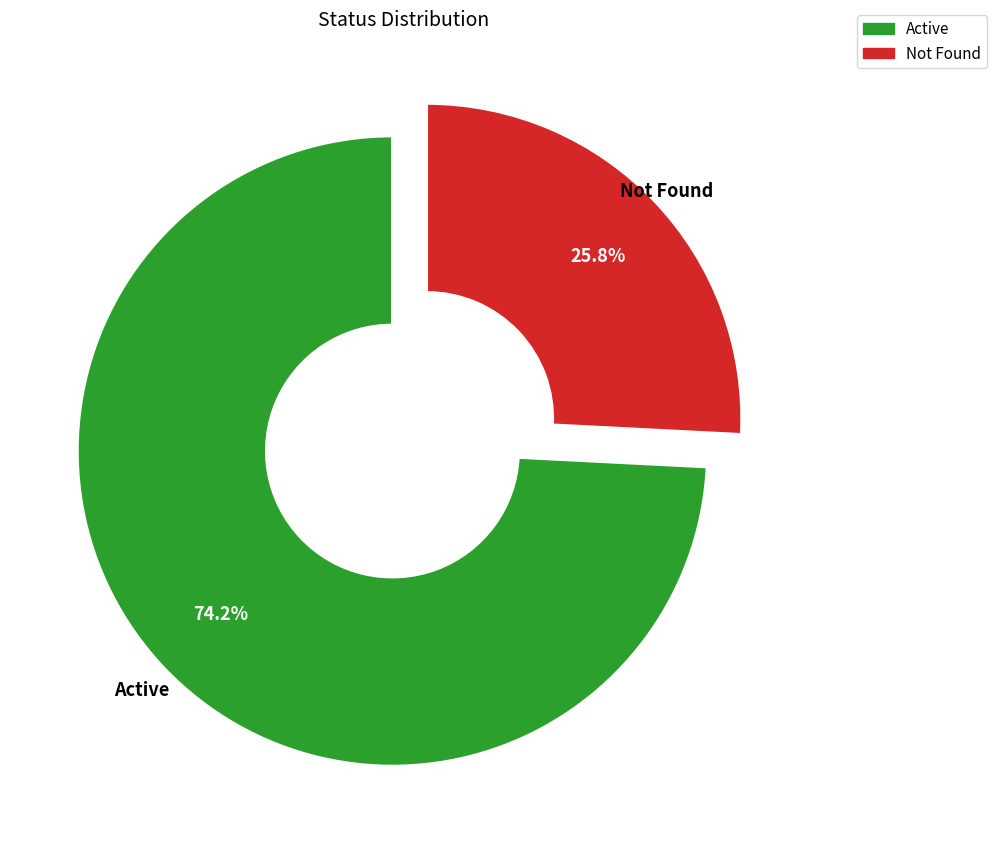

Which slice is the smallest?

Not Found